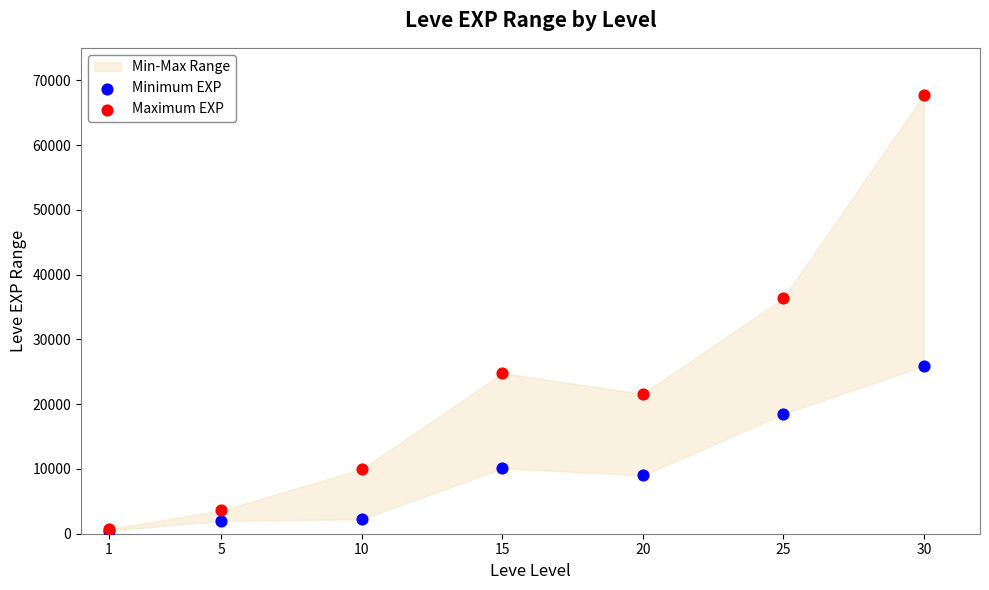

Which series contains the highest Y value?

Maximum EXP